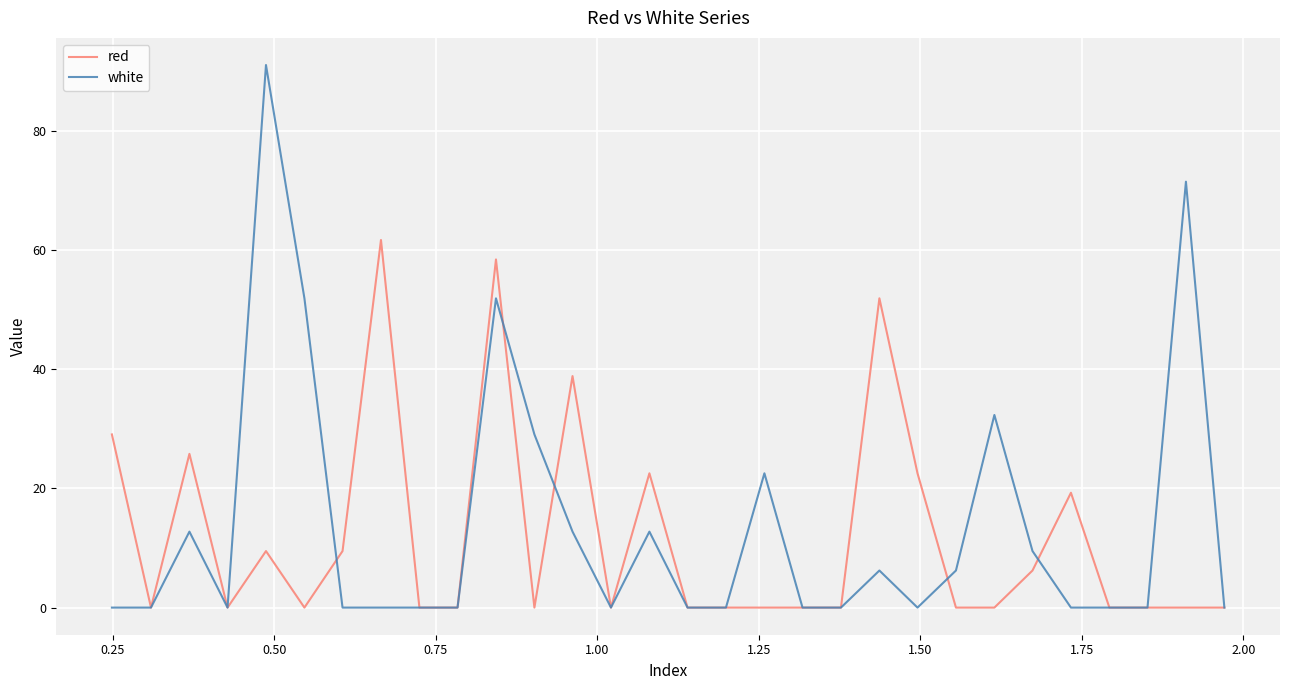

True or false: white and red cross at least once.

True